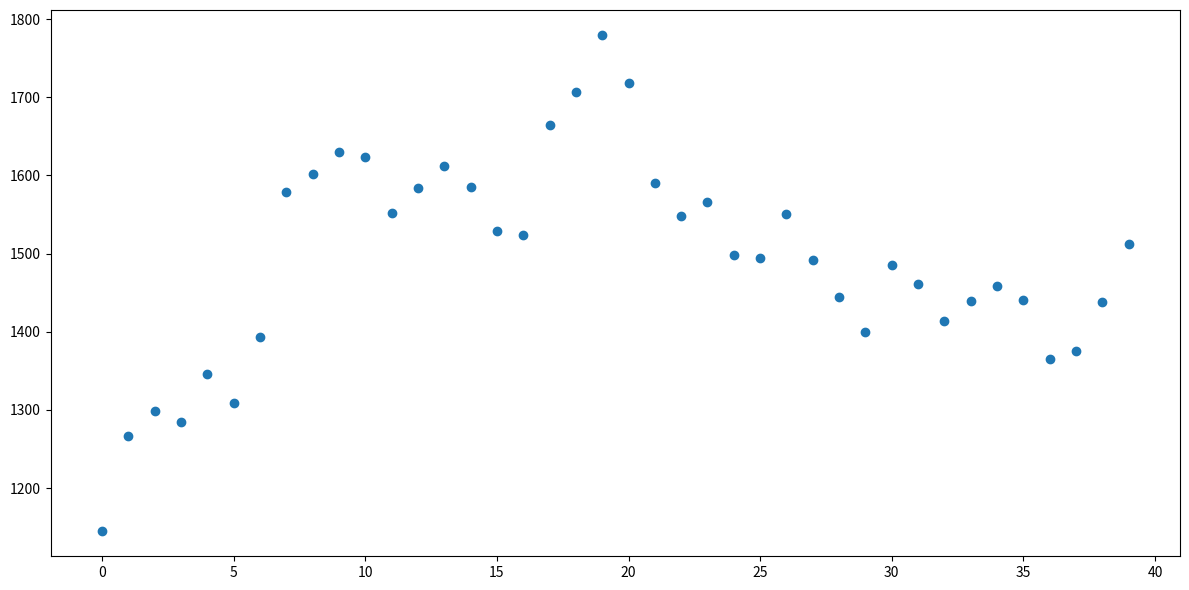

What is the range of Y values (max minus min)?

635.3